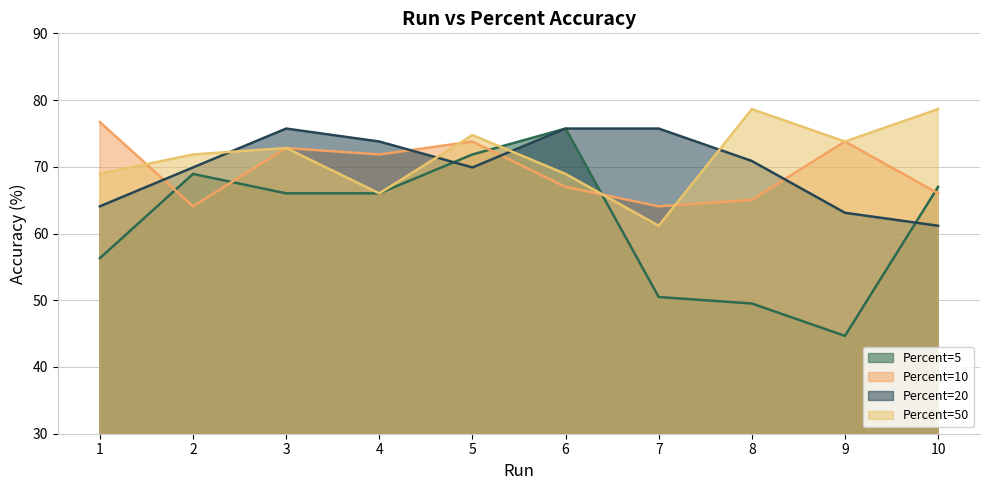

Reading left to right, extract all data points from this chart.

Percent=5: 1=56.3	2=68.9	3=66.0	4=66.0	5=71.8	6=75.7	7=50.5	8=49.5	9=44.7	10=67.0
Percent=10: 1=76.7	2=64.1	3=72.8	4=71.8	5=73.8	6=67.0	7=64.1	8=65.0	9=73.8	10=66.0
Percent=20: 1=64.1	2=69.9	3=75.7	4=73.8	5=69.9	6=75.7	7=75.7	8=70.9	9=63.1	10=61.2
Percent=50: 1=68.9	2=71.8	3=72.8	4=66.0	5=74.8	6=68.9	7=61.2	8=78.6	9=73.8	10=78.6